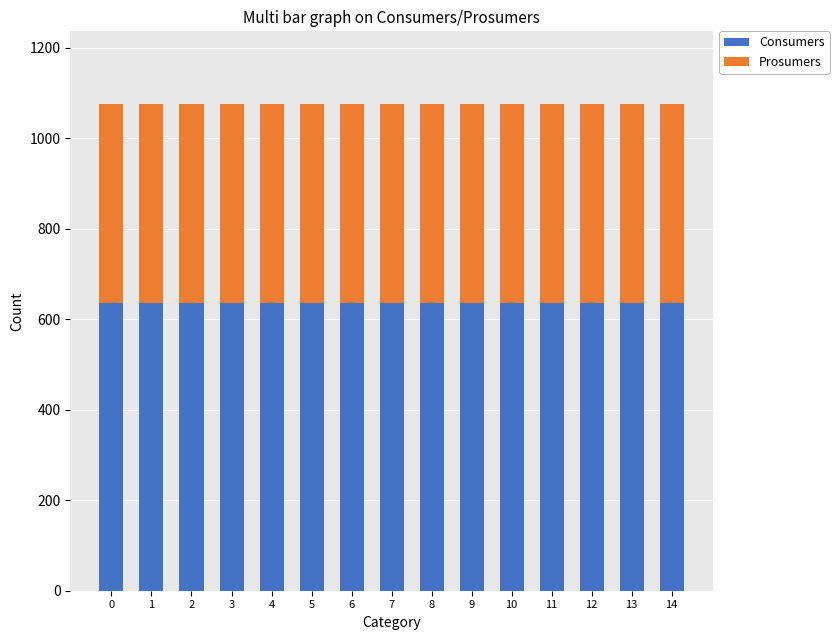

What is the lowest value of the Consumers series?

635